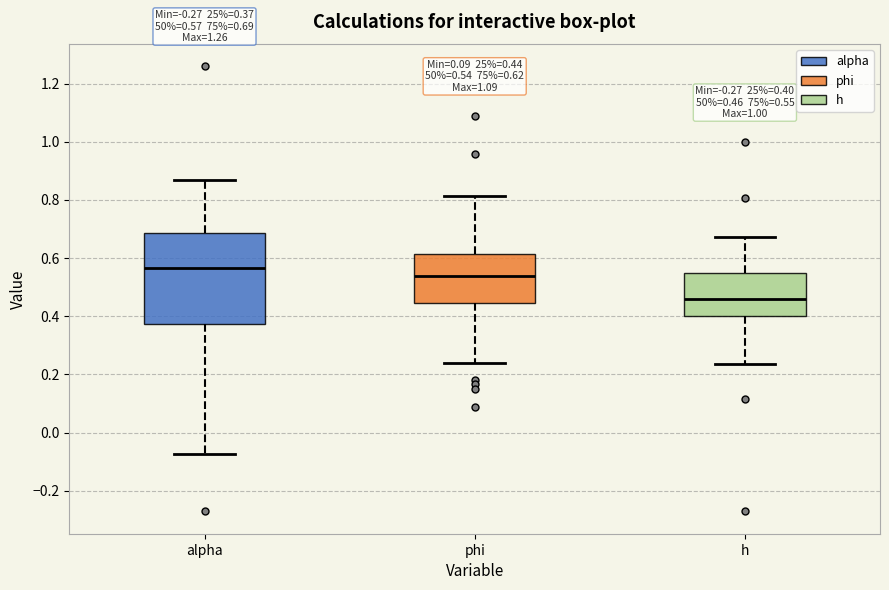

Which box is the tallest, from its lower edge to its upper edge?

alpha